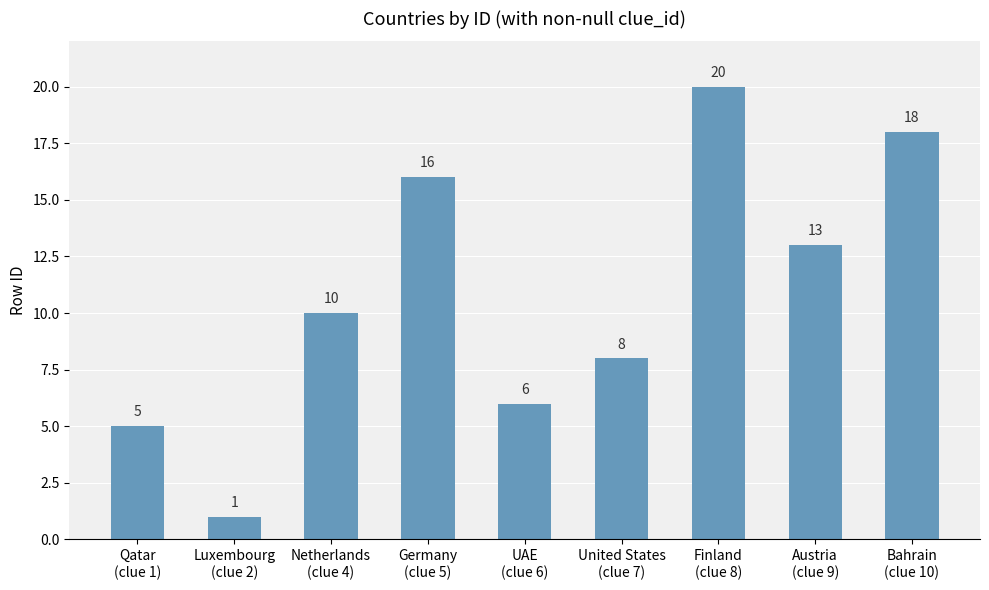

List the labels in order of value, largest first.

Finland
(clue 8), Bahrain
(clue 10), Germany
(clue 5), Austria
(clue 9), Netherlands
(clue 4), United States
(clue 7), UAE
(clue 6), Qatar
(clue 1), Luxembourg
(clue 2)